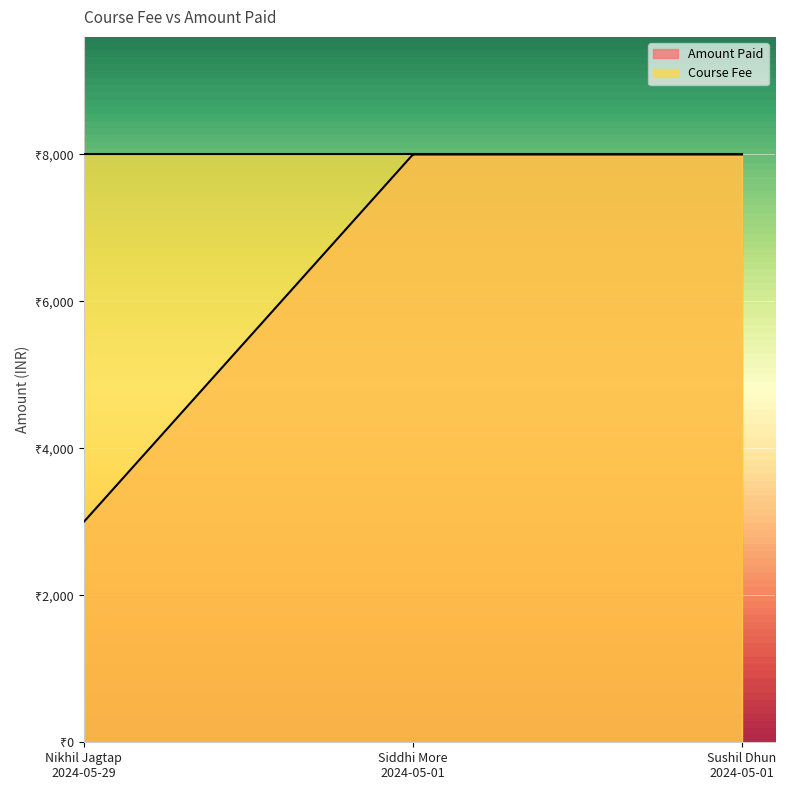

At how many categories does at least one series exceed 3036?

3